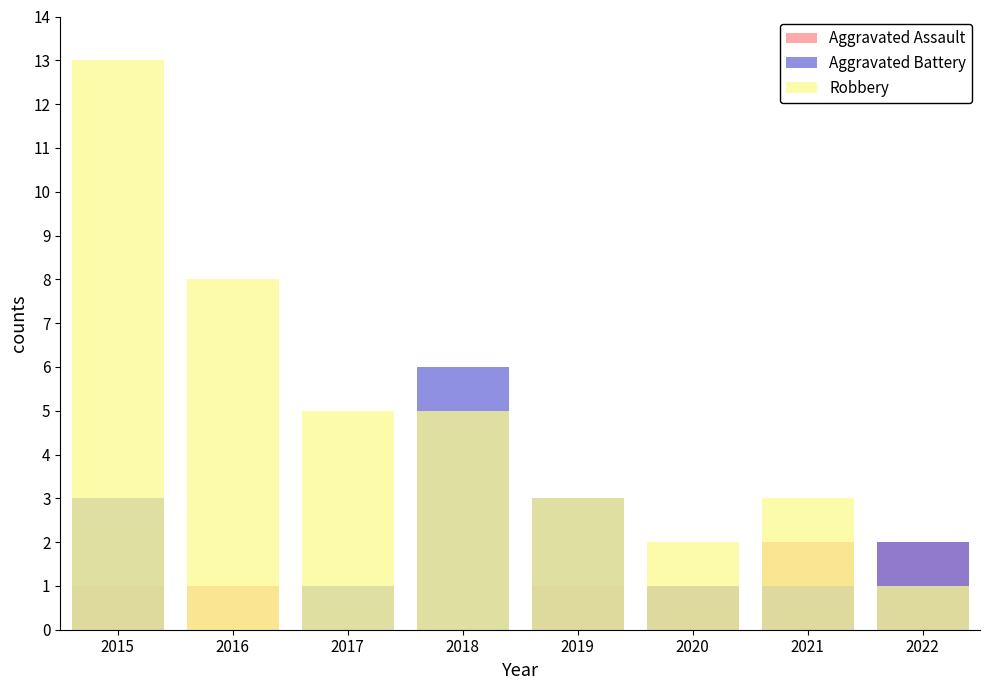

How many positive values does the Aggravated Assault series have?

6